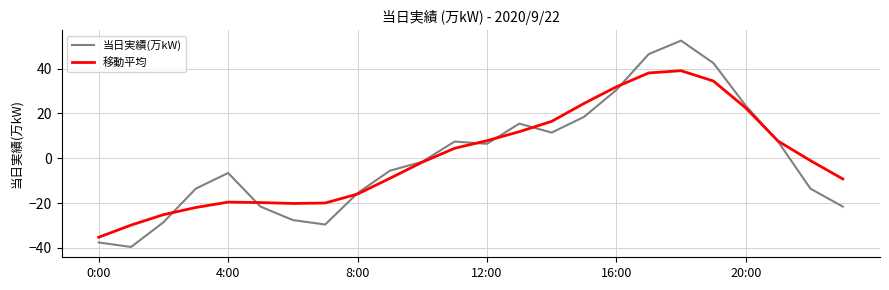

Count the number of data series in this chart.

2